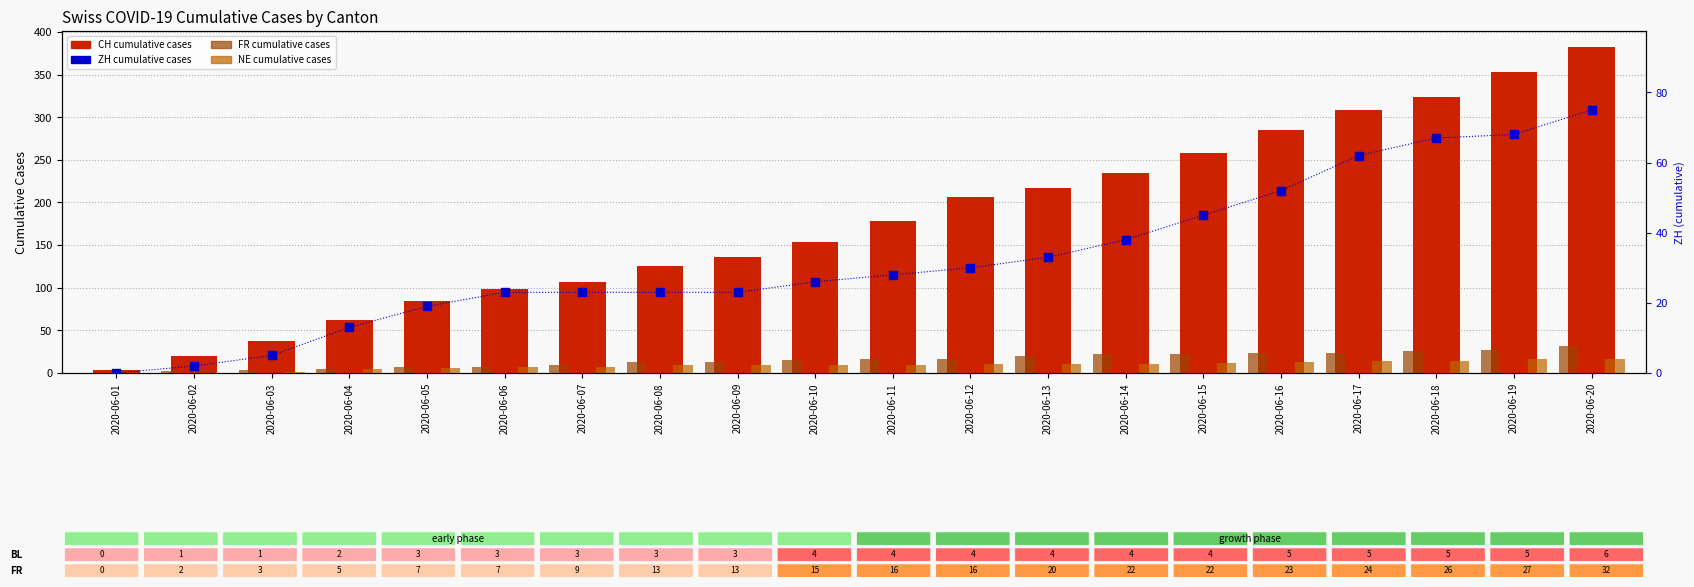

Which series has the largest total across all categories?

CH (cumulative)